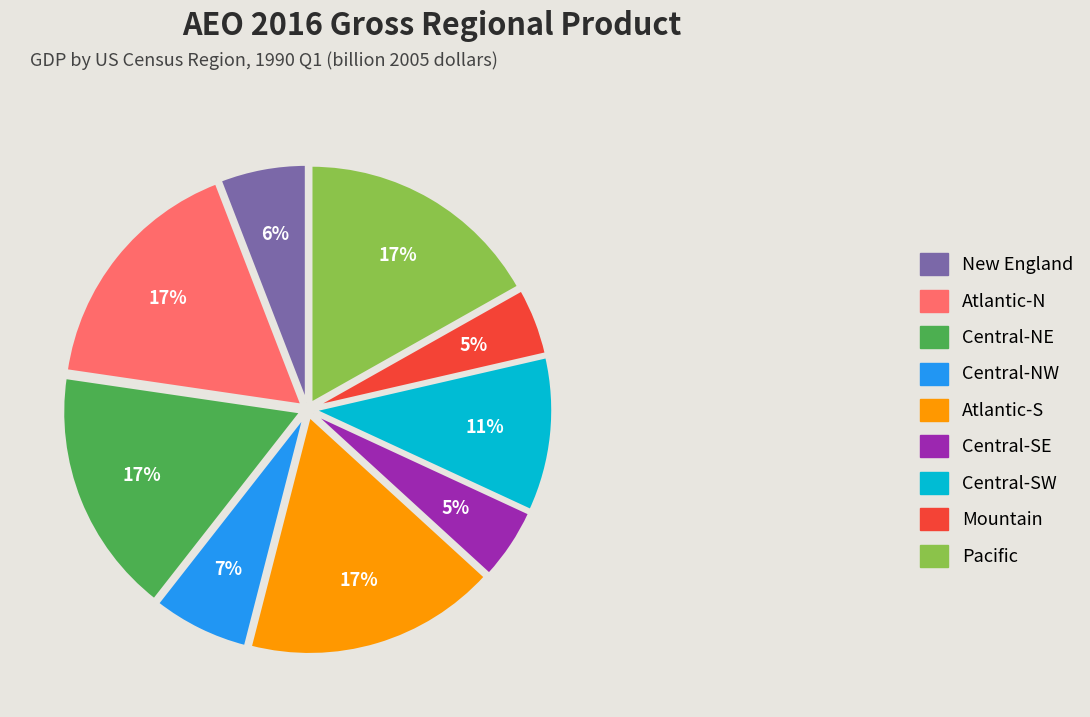

To the nearest percent, what is the average slice percentage?

11%